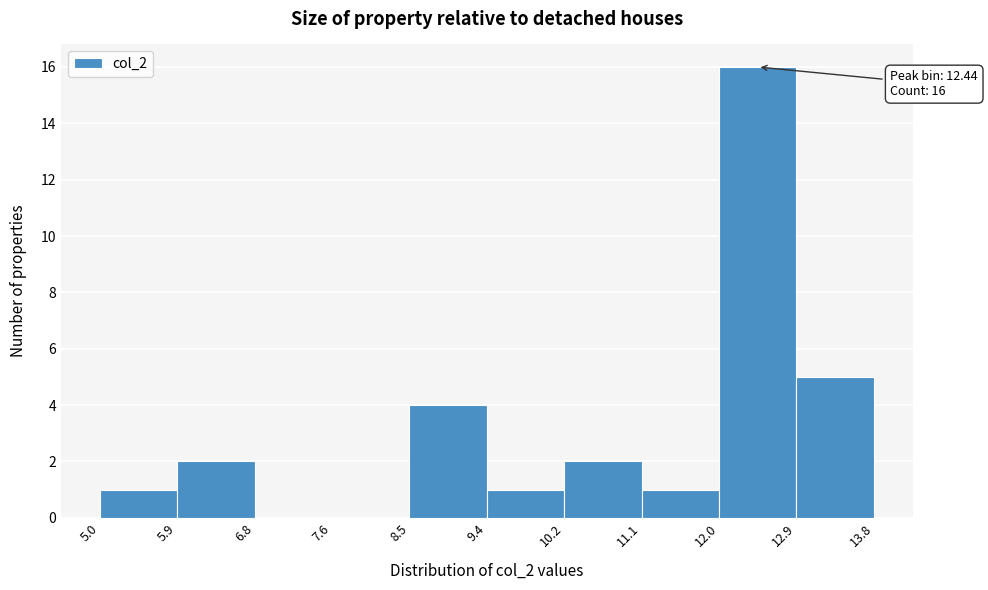

Which range on the x-axis has the tallest bar?

12.0 to 12.9